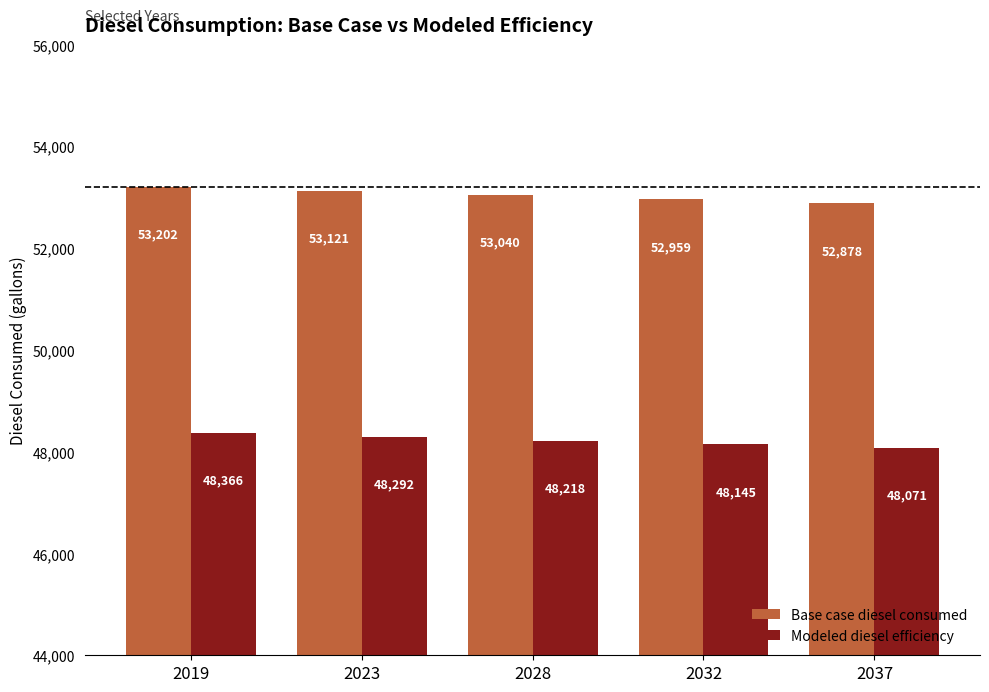

At which category is the sum across all series the highest?

2019